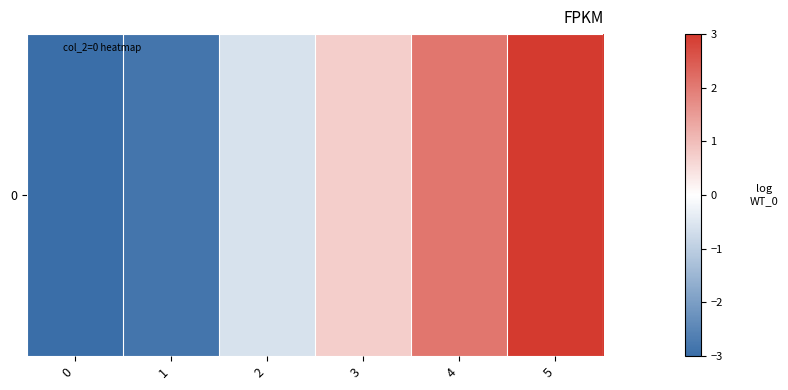

How many data points does each series have?

6